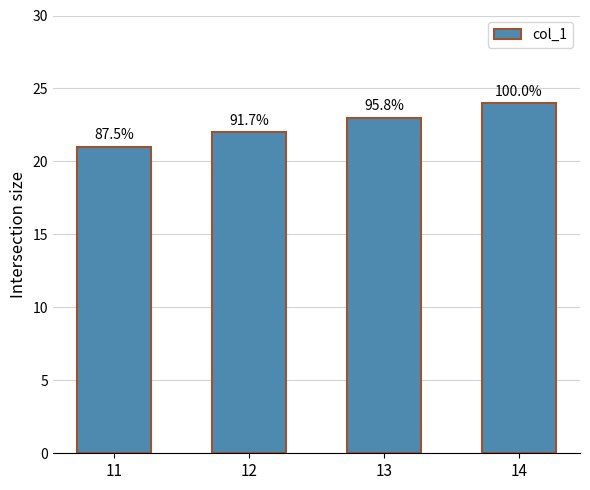

Does the chart contain any negative values?

No